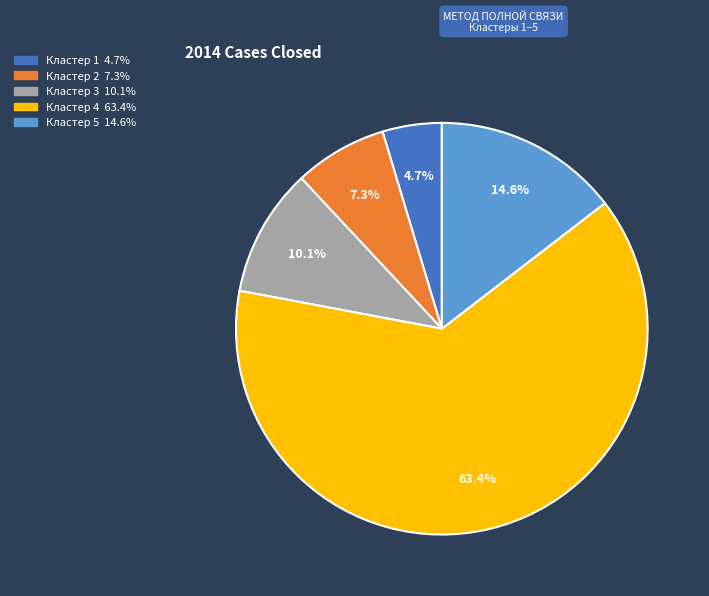

Is there a majority slice in this chart?

Yes